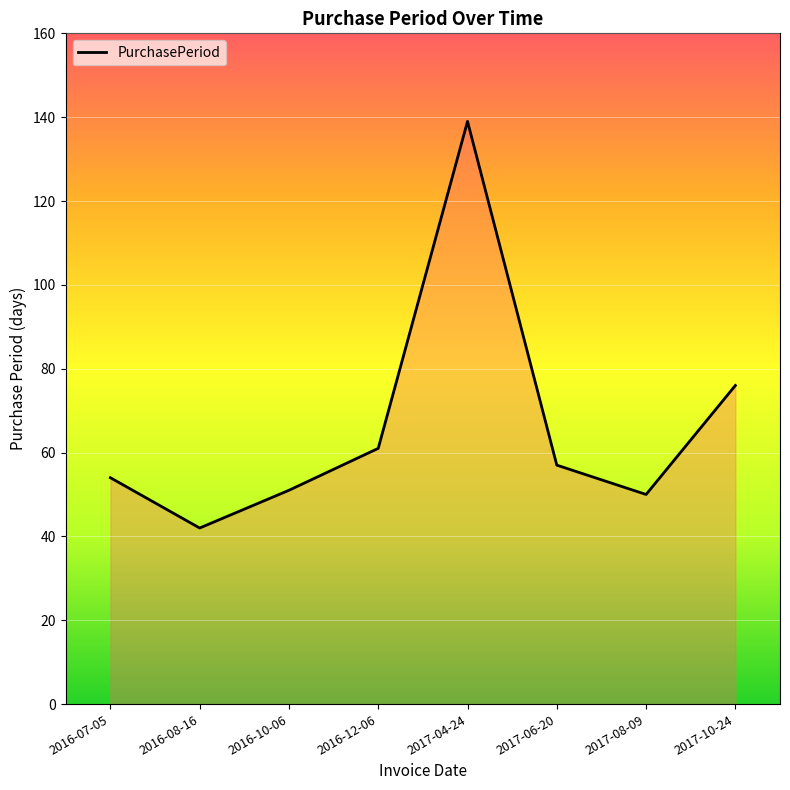

The chart shows a value of 13 at 2017-08-09. True or false?

False